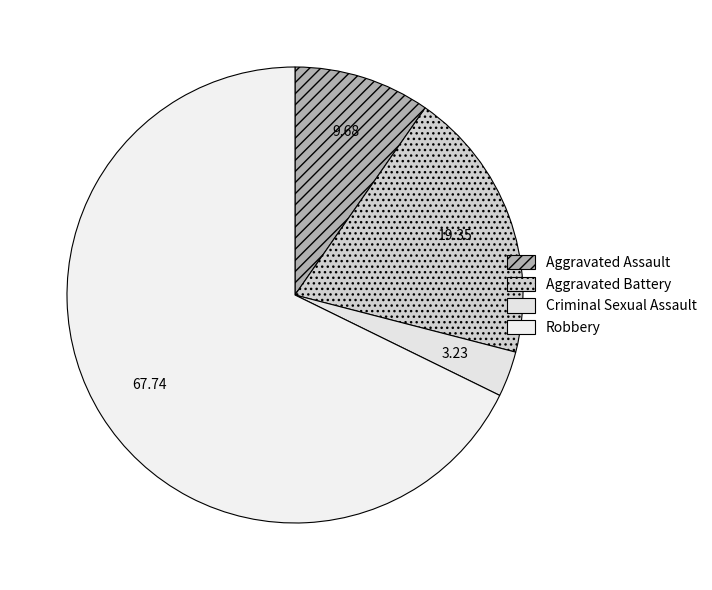

How many segments does this pie chart have?

4